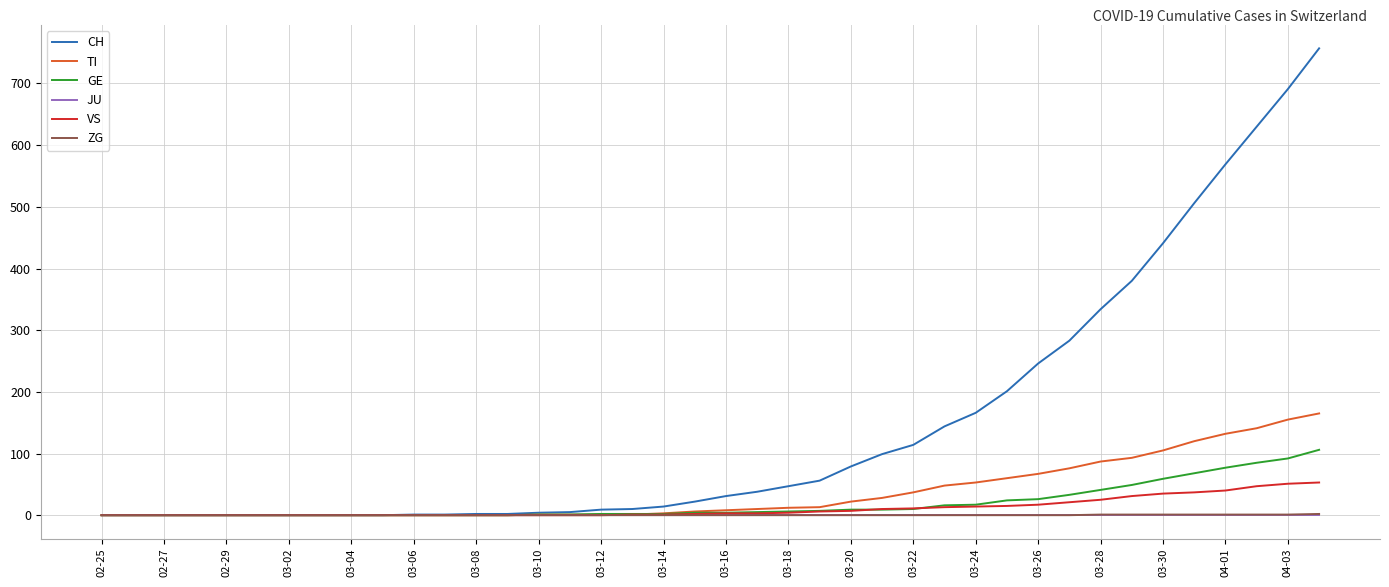

Which series has the largest range (max minus min)?

CH